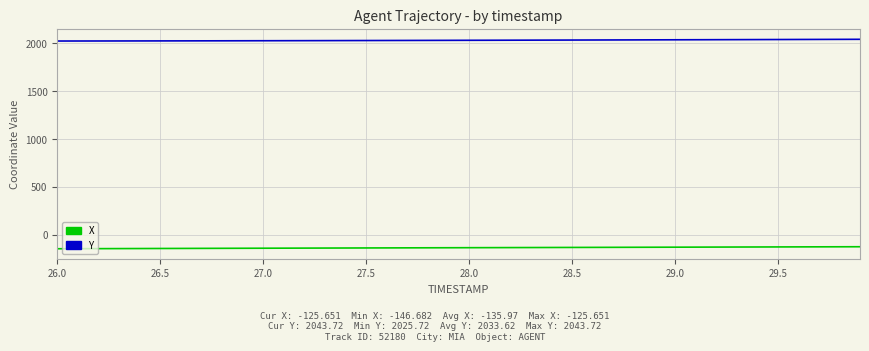

Which series has the largest total across all categories?

Y